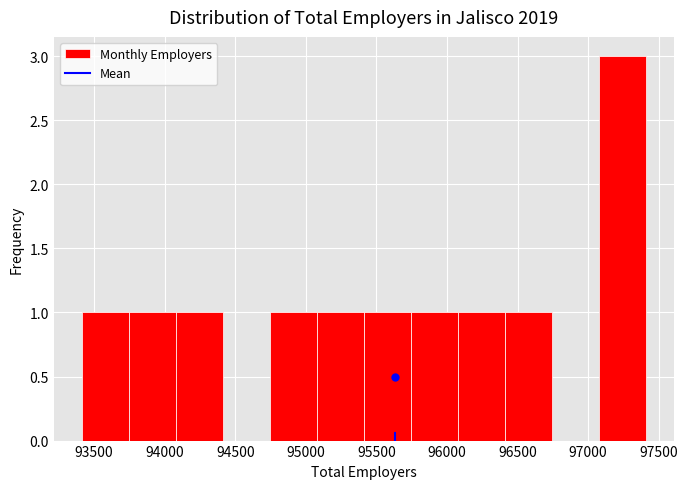

Which range on the x-axis has the tallest bar?

97100 to 97400